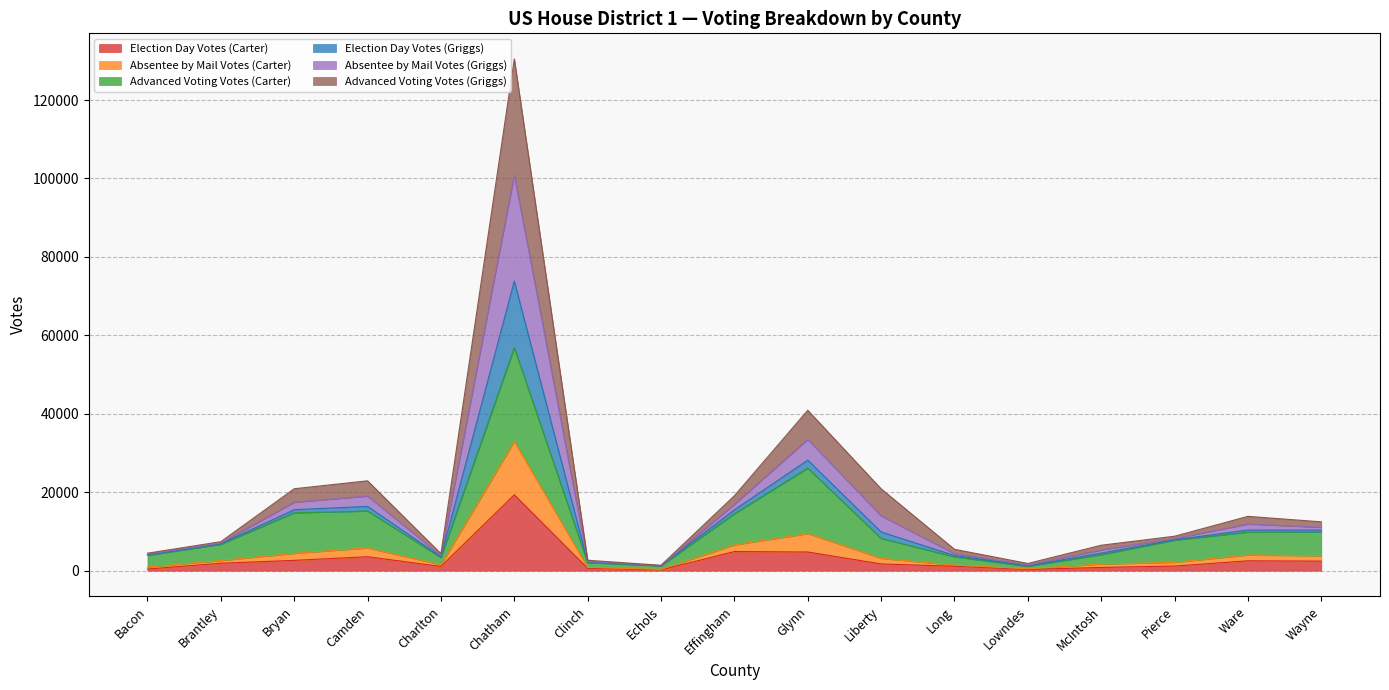

True or false: Absentee by Mail Votes (Carter) and Election Day Votes (Carter) intersect in this chart.

False